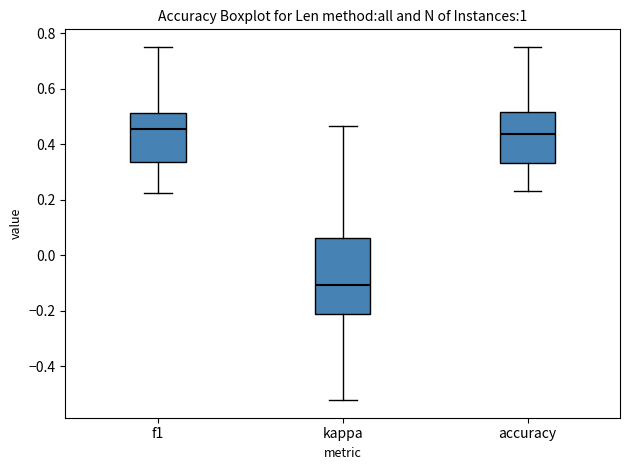

Reading left to right, transcribe this box plot: for each box, give where its median line is, the range the box spans, and where its two whiskers end, as read against the y-axis. The values are not printed on the chart, so give them approximately, as read against the axis.

f1: median 0.46, box 0.34 to 0.52, whiskers 0.22 to 0.76
kappa: median -0.10, box -0.22 to 0.06, whiskers -0.52 to 0.46
accuracy: median 0.44, box 0.34 to 0.52, whiskers 0.24 to 0.76